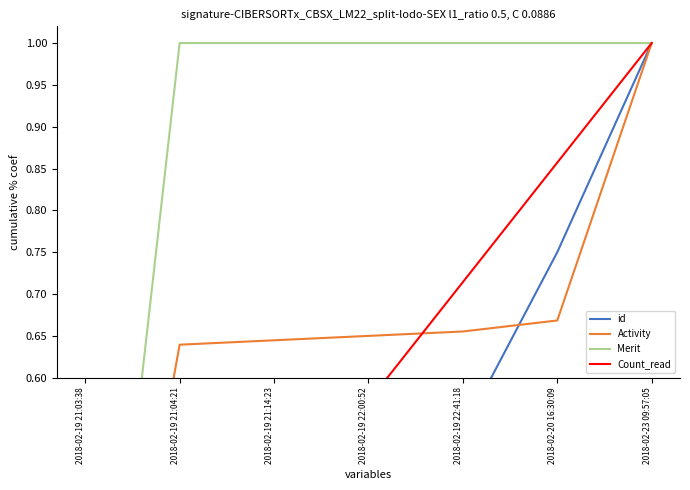

True or false: Merit has more than 1 points higher than both neighbors.

False